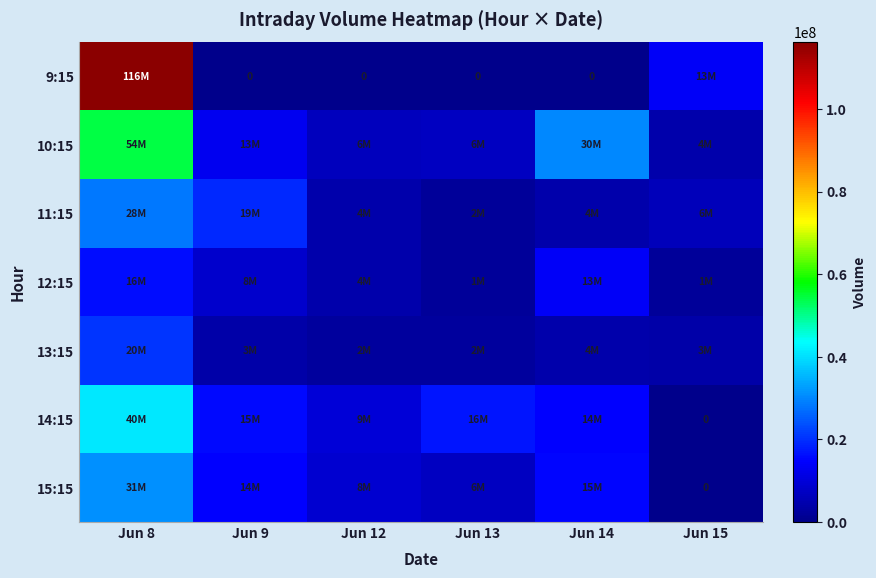

Which label corresponds to the smallest value in the chart?

Jun 9